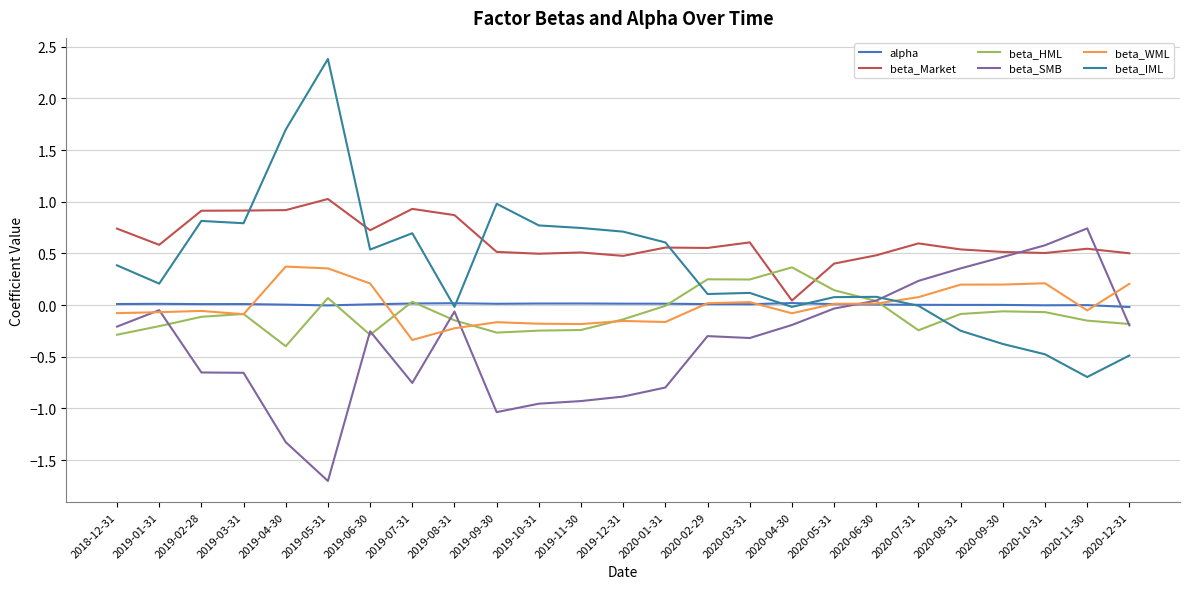

True or false: beta_WML and beta_Market cross at least once.

False